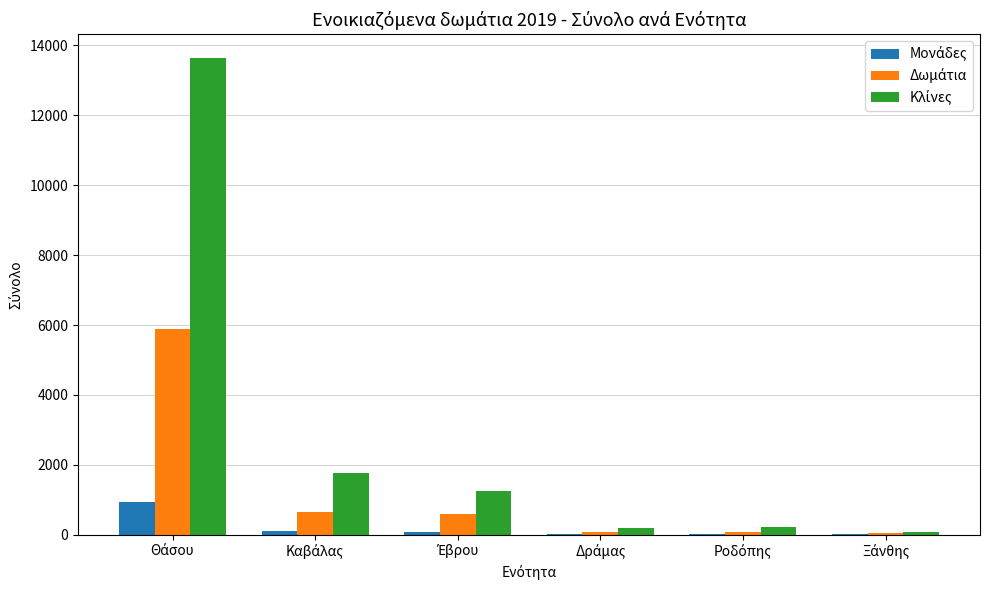

What is the maximum value shown in the chart?

13638